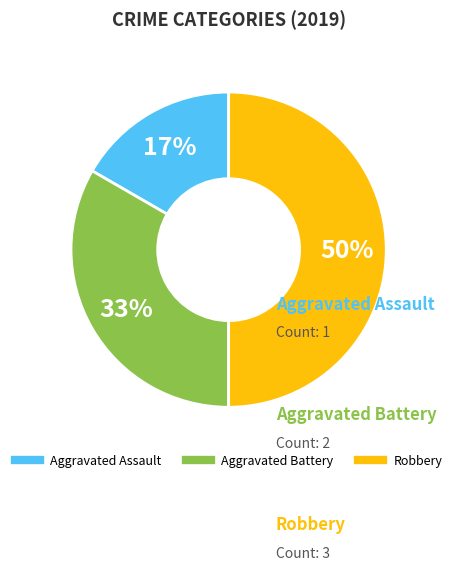

To the nearest percent, what percentage of the pie is Robbery?

50%